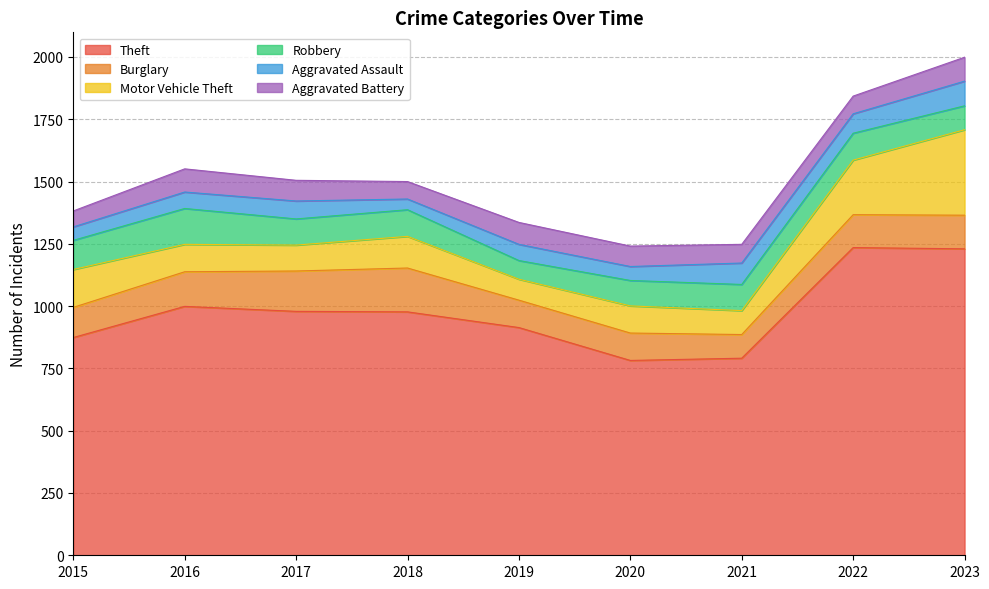

Reading left to right, transcribe all the data shown in this chart.

Theft: 874	999	979	977	914	782	791	1235	1230
Burglary: 121	139	162	176	110	110	95	132	135
Motor Vehicle Theft: 152	110	104	127	84	109	96	219	343
Robbery: 117	144	105	107	75	102	105	108	96
Aggravated Assault: 54	66	72	43	65	56	86	78	99
Aggravated Battery: 64	93	83	70	88	82	75	71	96